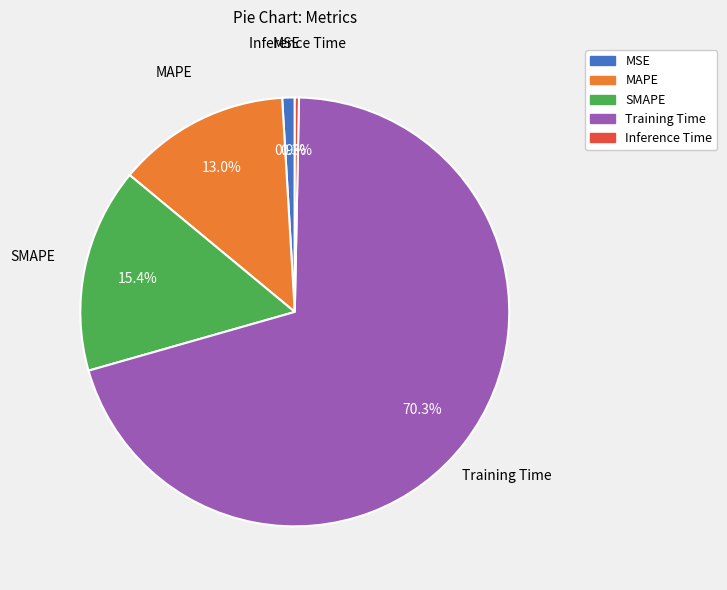

The MSE slice represents 1% of the pie. True or false?

True